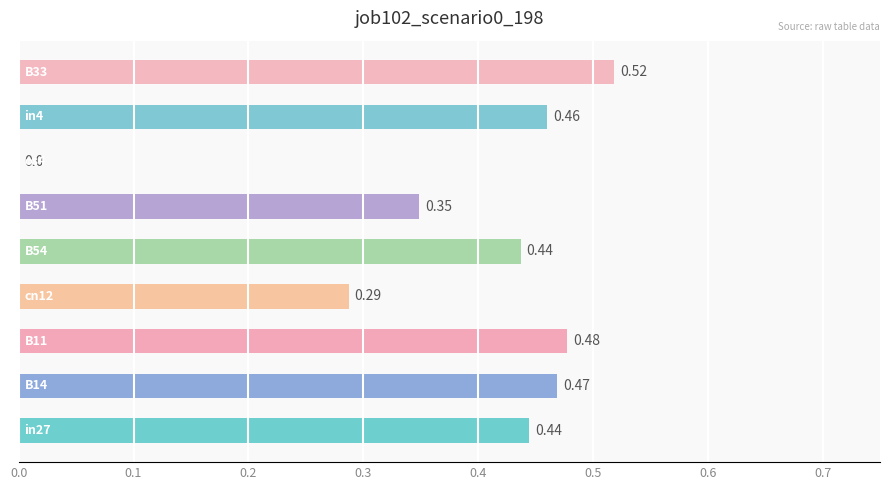

How many positive values are there?

8